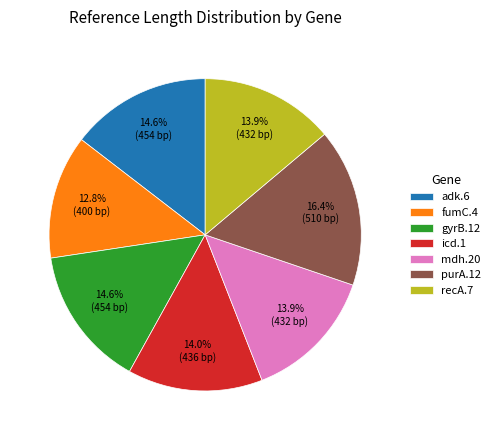

Approximately how many times larger is the value at purA.12 compared to icd.1?

1.2